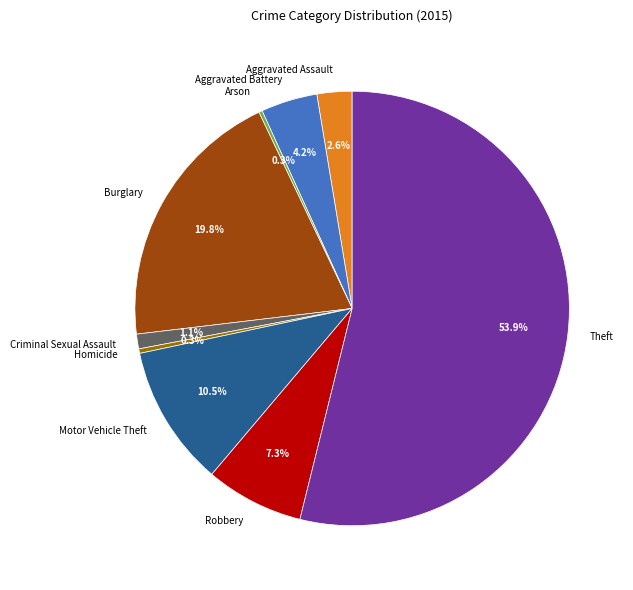

What percentage do Burglary and Theft together represent?

73.7%